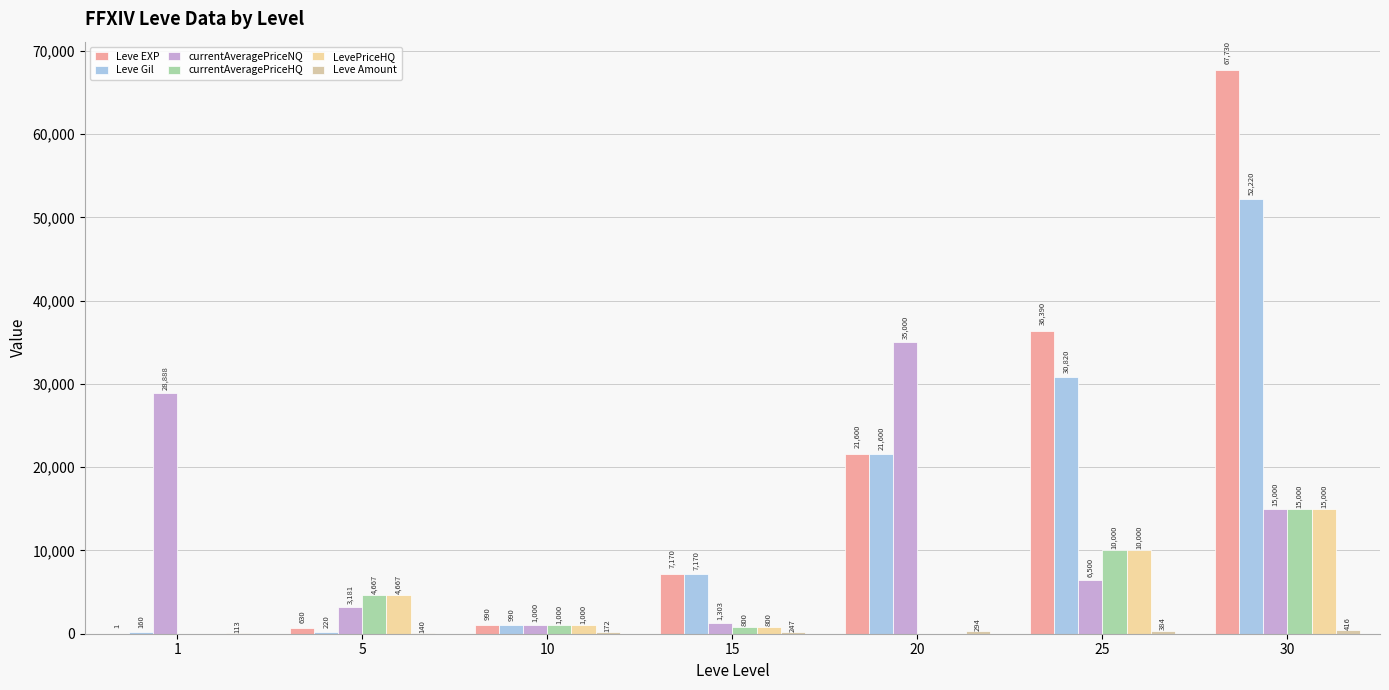

Between 5 and 10, which series saw the biggest shift?

currentAveragePriceHQ